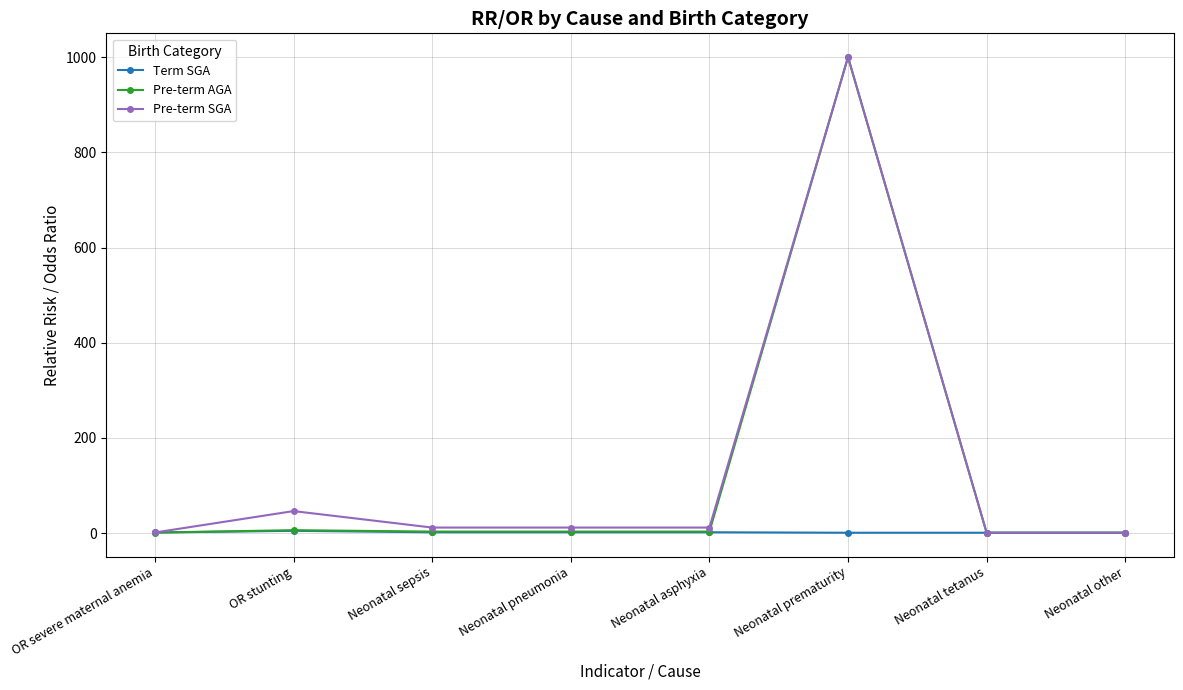

Where is the first local maximum for Pre-term SGA?

OR stunting